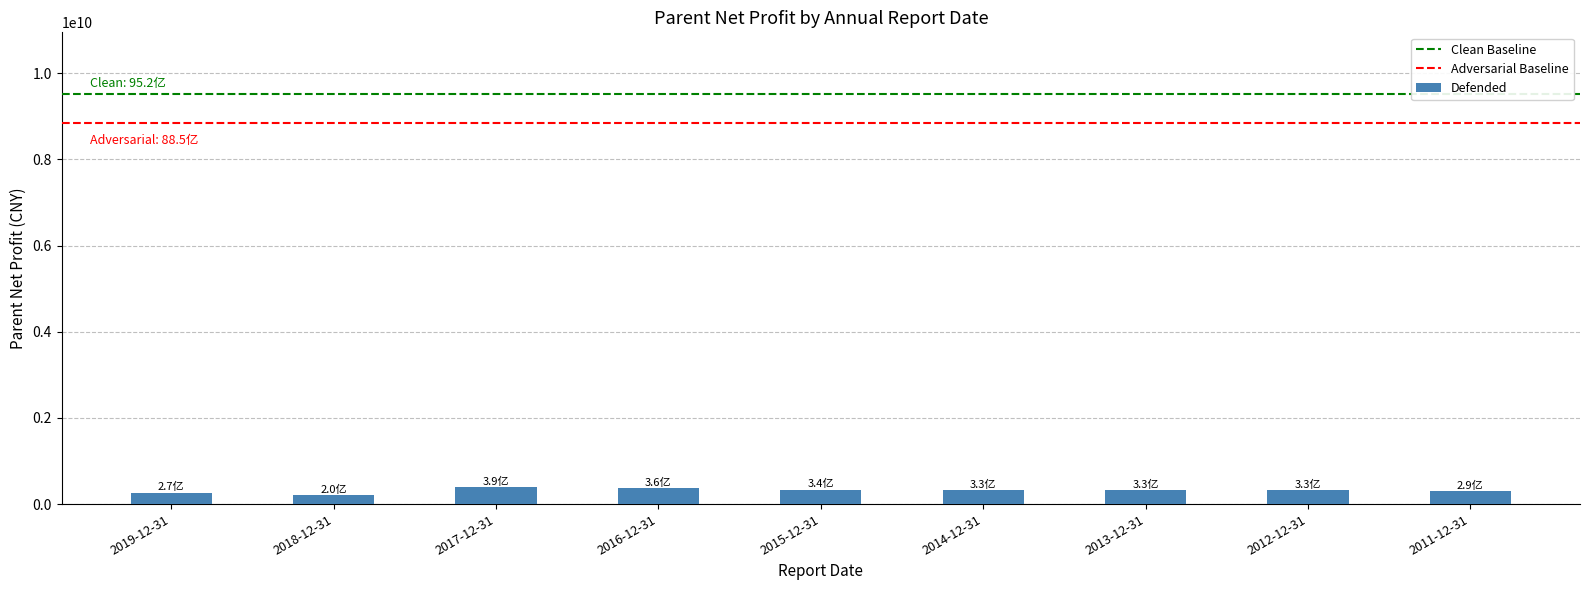

What is the average value?

317535198.7